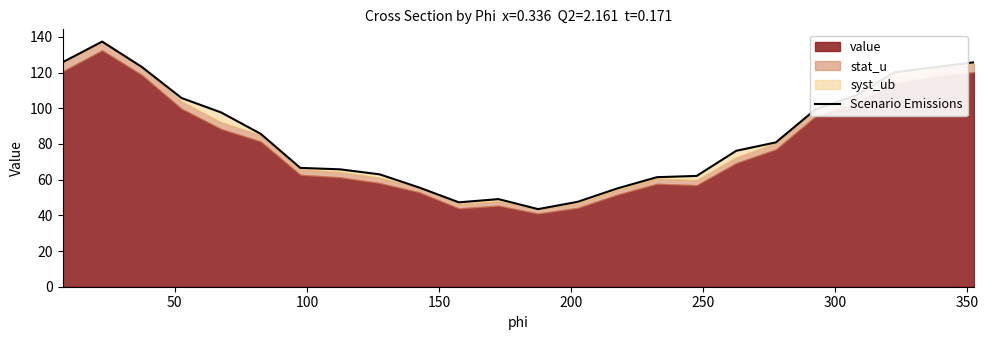

How many data points does each series have?

24